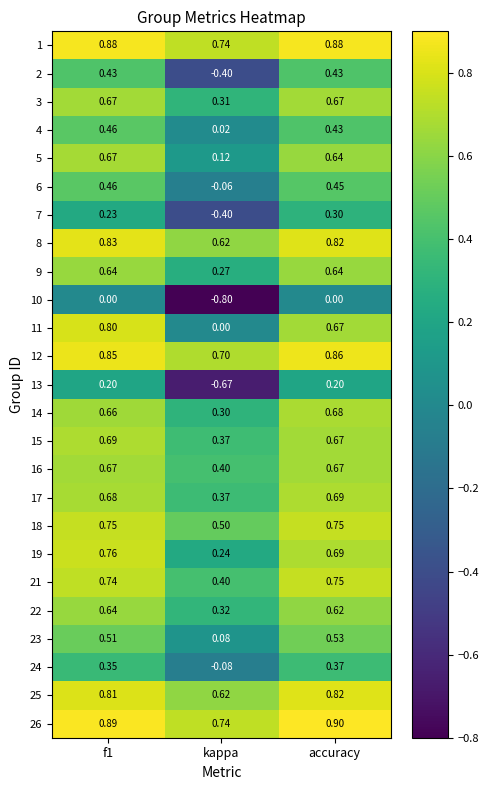

Where is 11 nearest to the value 0?

kappa